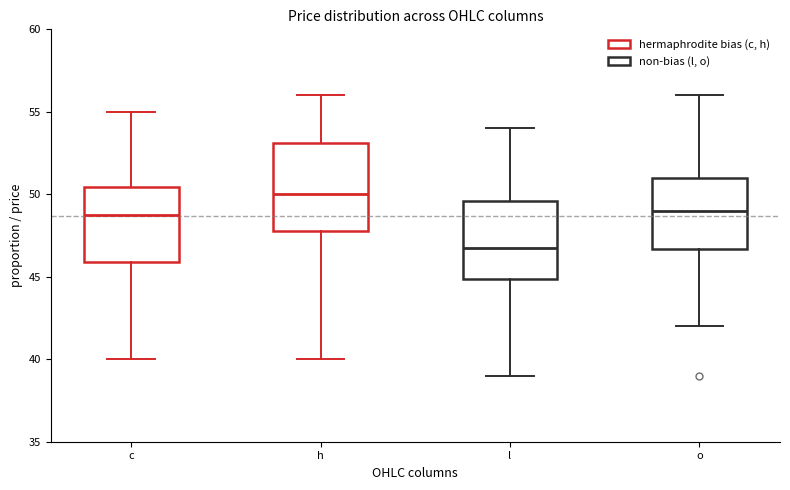

Which box has the lowest median line?

l